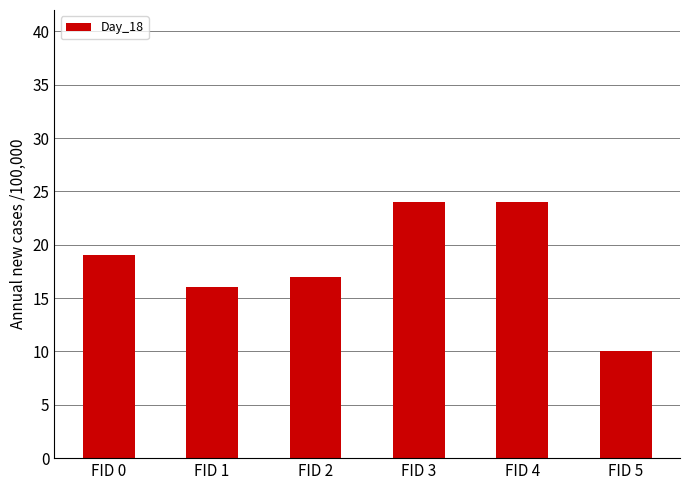

Reading left to right, transcribe all the data shown in this chart.

FID 0=19	FID 1=16	FID 2=17	FID 3=24	FID 4=24	FID 5=10